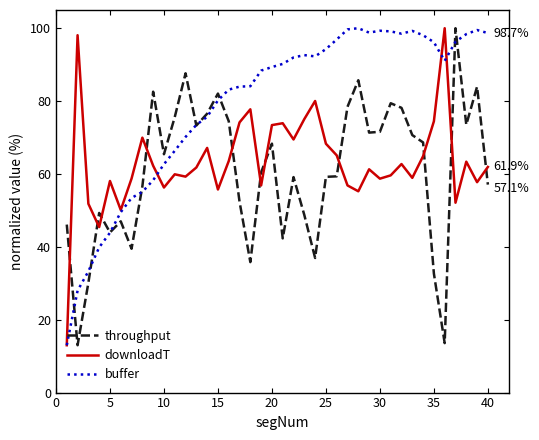

What is the highest value of the downloadT series?

100.0